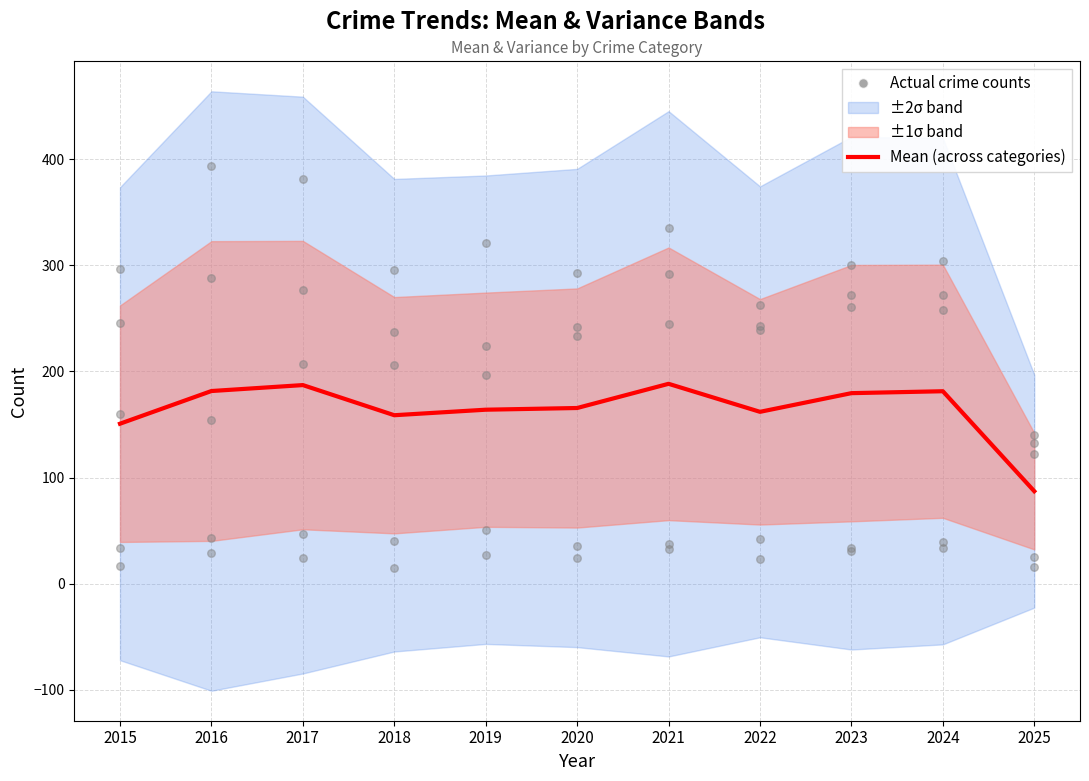

Between 2019 and 2024, which is larger?

2024